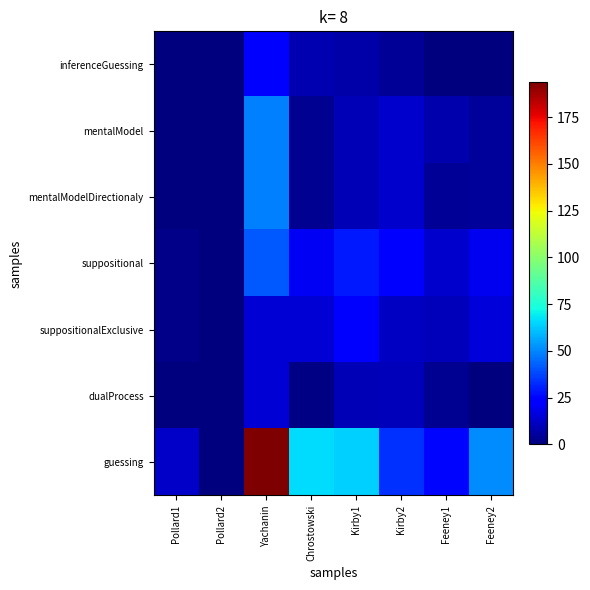

Reading right to left, transcribe all the data shown in this chart.

inferenceGuessing: Feeney2=0.5	Feeney1=0.0	Kirby2=4.1	Kirby1=7.2	Chrostowski=8.6	Yachanin=23.3	Pollard2=0.0	Pollard1=0.3
mentalModel: Feeney2=4.9	Feeney1=8.1	Kirby2=13.2	Kirby1=9.7	Chrostowski=3.2	Yachanin=49.1	Pollard2=0.0	Pollard1=0.5
mentalModelDirectionaly: Feeney2=4.9	Feeney1=4.5	Kirby2=13.2	Kirby1=9.7	Chrostowski=3.2	Yachanin=49.1	Pollard2=0.0	Pollard1=0.0
suppositional: Feeney2=19.6	Feeney1=13.3	Kirby2=23.0	Kirby1=28.8	Chrostowski=19.8	Yachanin=41.2	Pollard2=0.0	Pollard1=2.0
suppositionalExclusive: Feeney2=15.1	Feeney1=10.4	Kirby2=11.6	Kirby1=23.7	Chrostowski=14.9	Yachanin=14.6	Pollard2=0.0	Pollard1=1.7
dualProcess: Feeney2=0.7	Feeney1=3.4	Kirby2=10.0	Kirby1=9.2	Chrostowski=1.0	Yachanin=14.6	Pollard2=0.0	Pollard1=0.0
guessing: Feeney2=50.9	Feeney1=25.0	Kirby2=33.4	Kirby1=64.2	Chrostowski=66.1	Yachanin=193.6	Pollard2=0.7	Pollard1=12.4